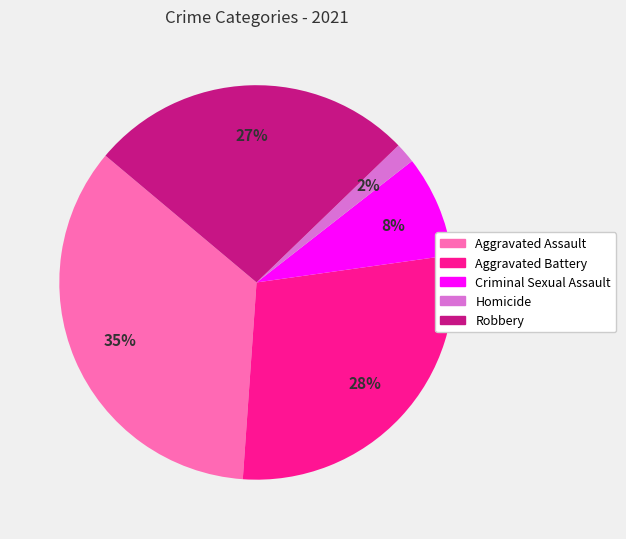

The Aggravated Battery slice represents 28% of the pie. True or false?

True